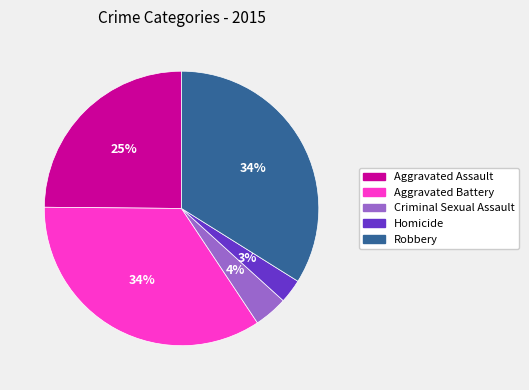

The Homicide slice represents 3% of the pie. True or false?

True